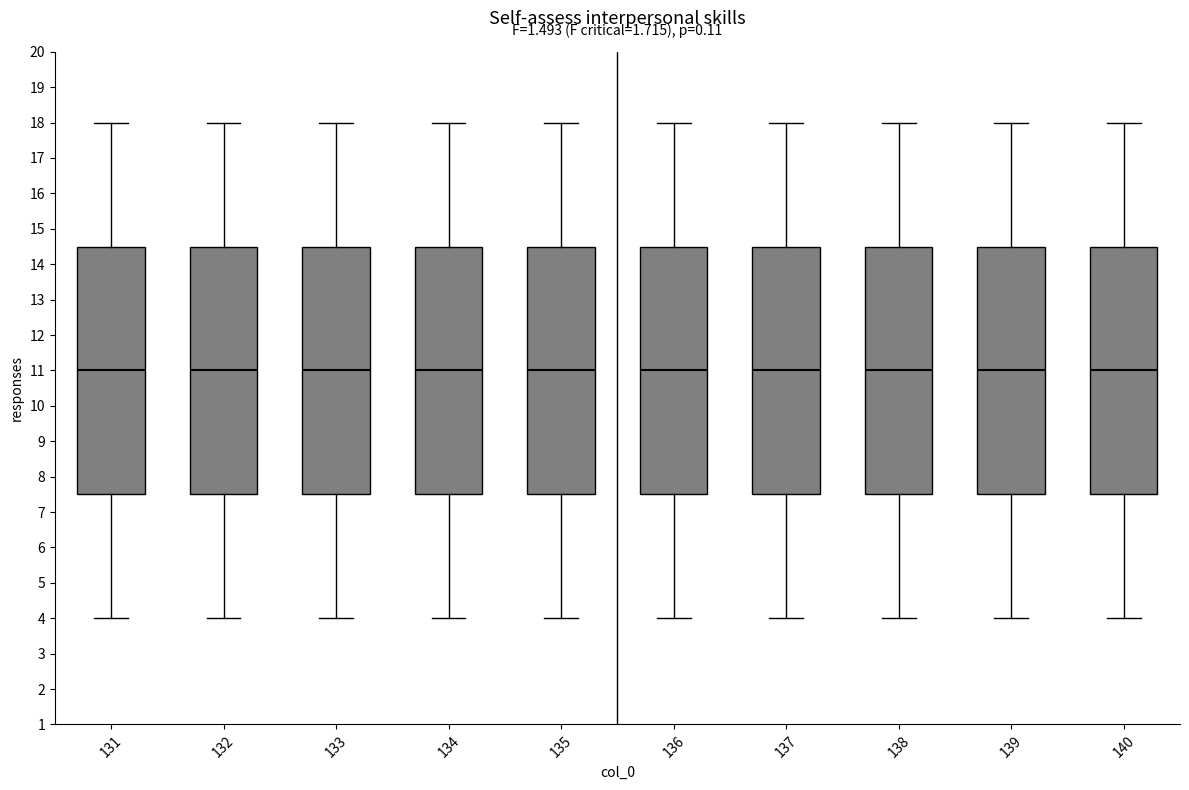

Where does the lower whisker of the box at x = 134 end on the y-axis? The values are not printed on the chart, so give them approximately, as read against the axis.

4.0